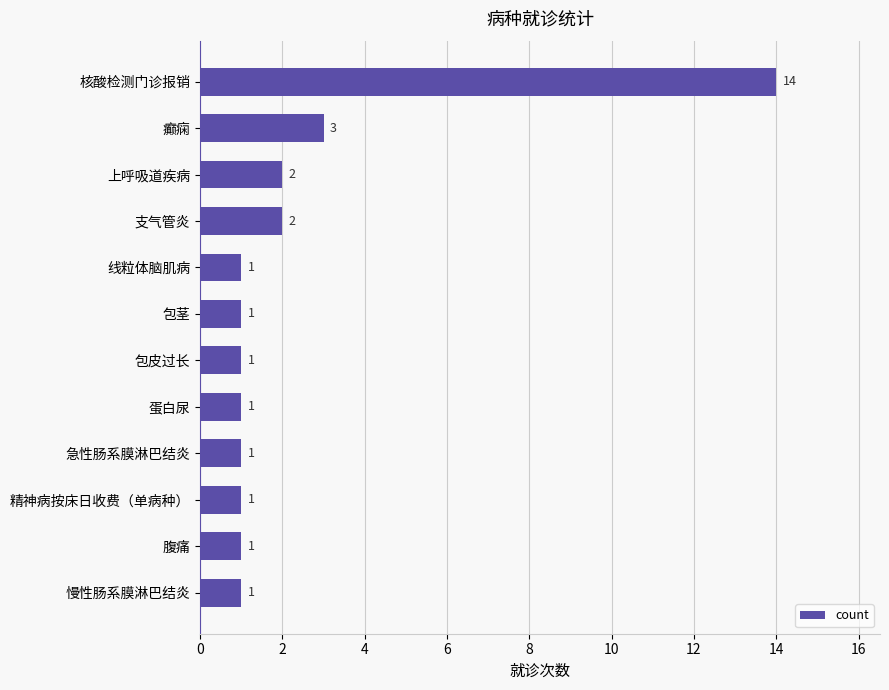

What is the label of the 4th bar from the bottom?

急性肠系膜淋巴结炎